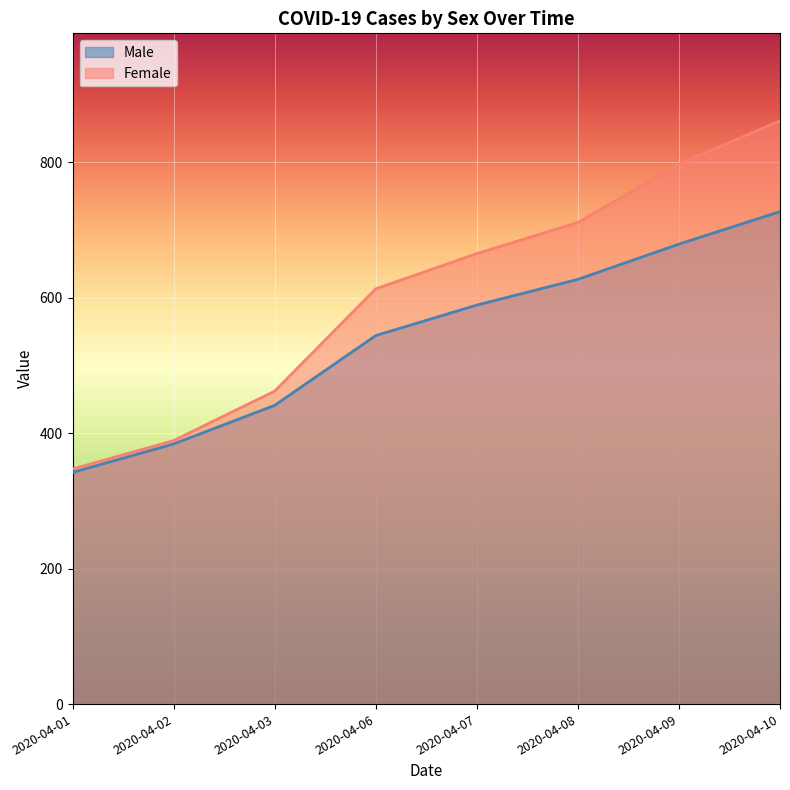

Which category has the lowest value in the Female series?

2020-04-01